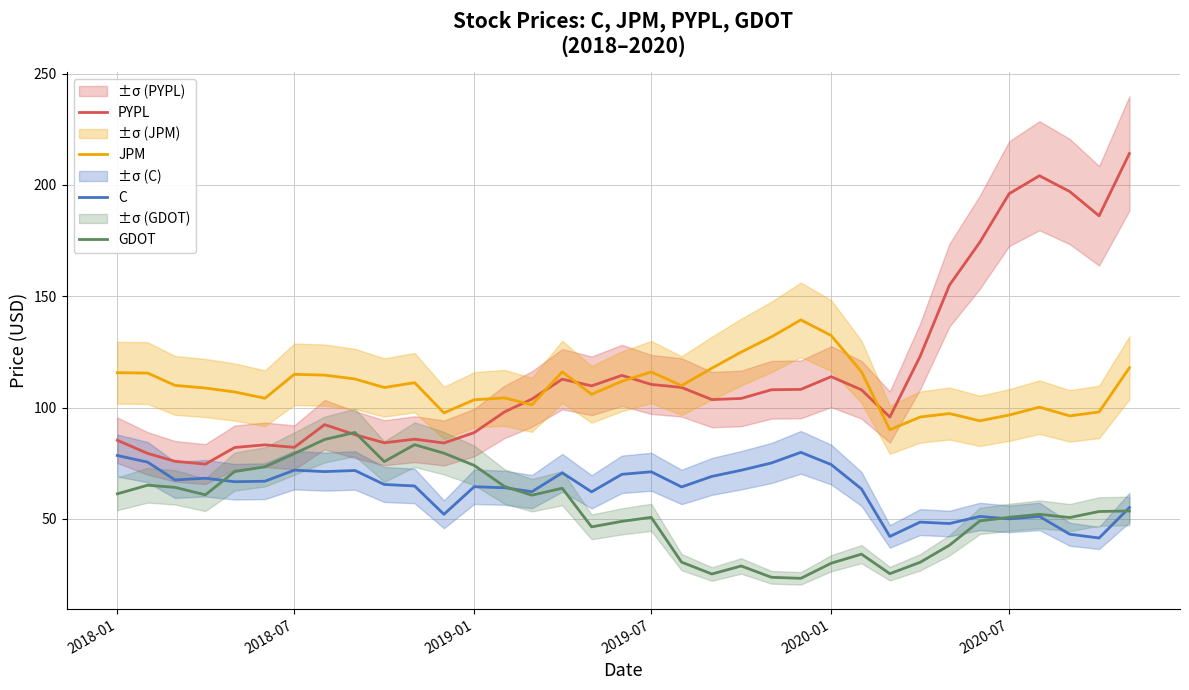

True or false: C and JPM cross at least once.

False